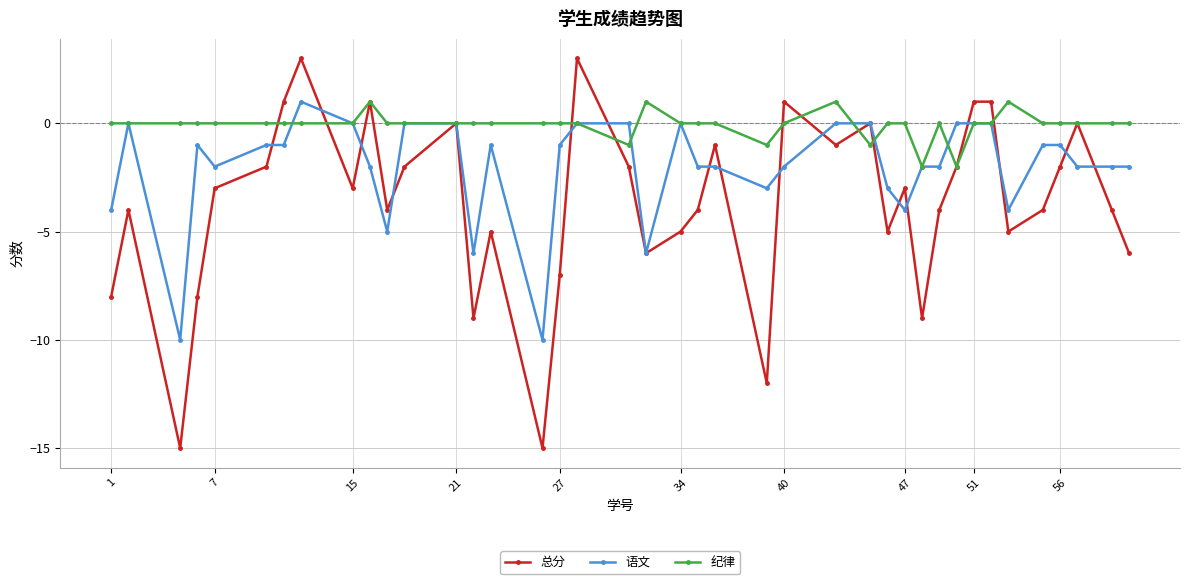

Which series has the largest total across all categories?

纪律